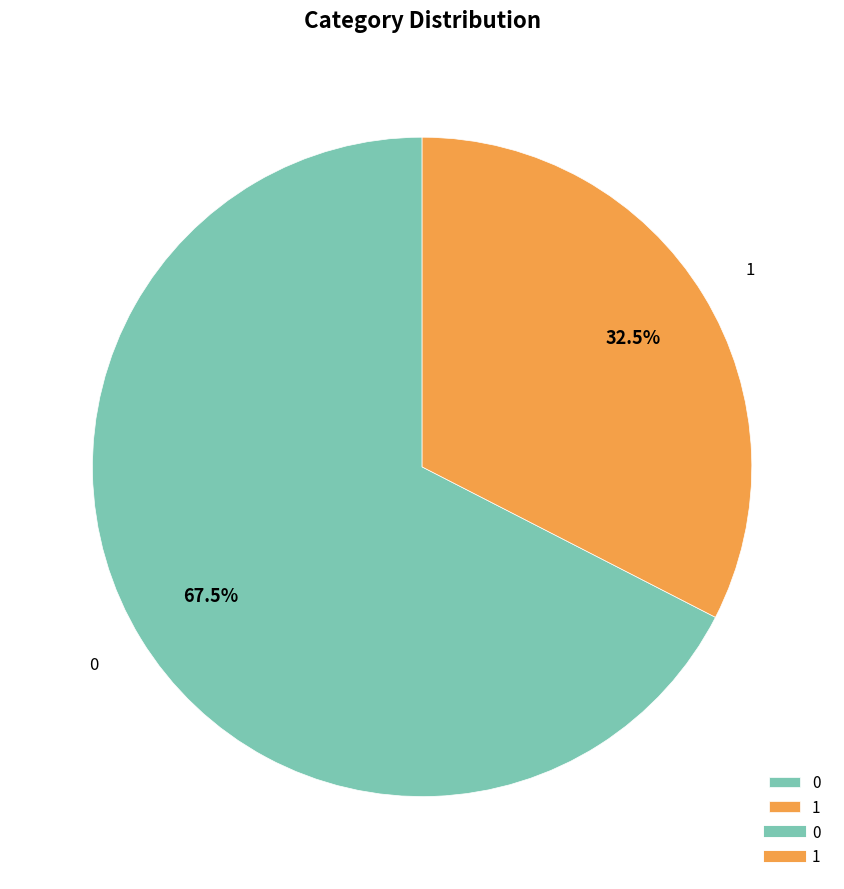

Rank the categories by value from lowest to highest.

1, 0